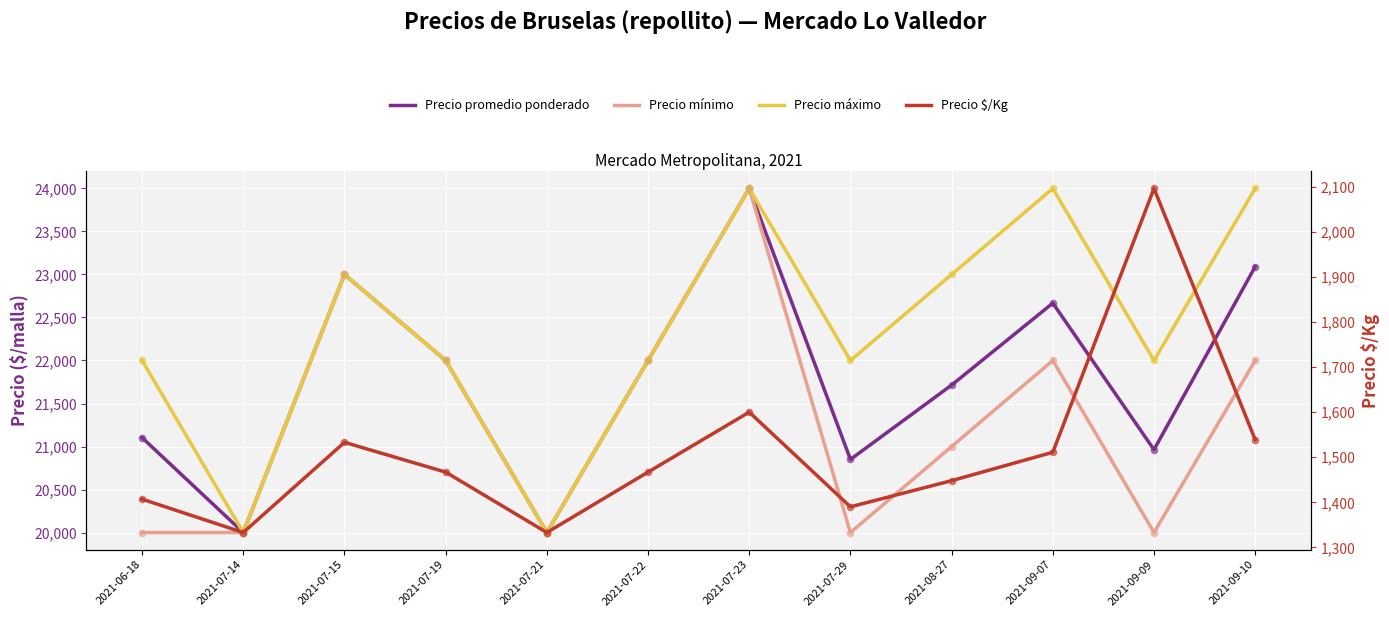

Which series has the largest Y range (max minus min)?

Precio promedio ponderado